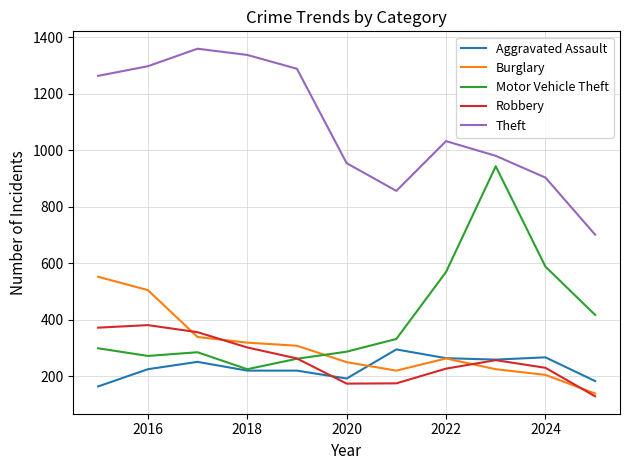

True or false: Theft and Aggravated Assault intersect in this chart.

False